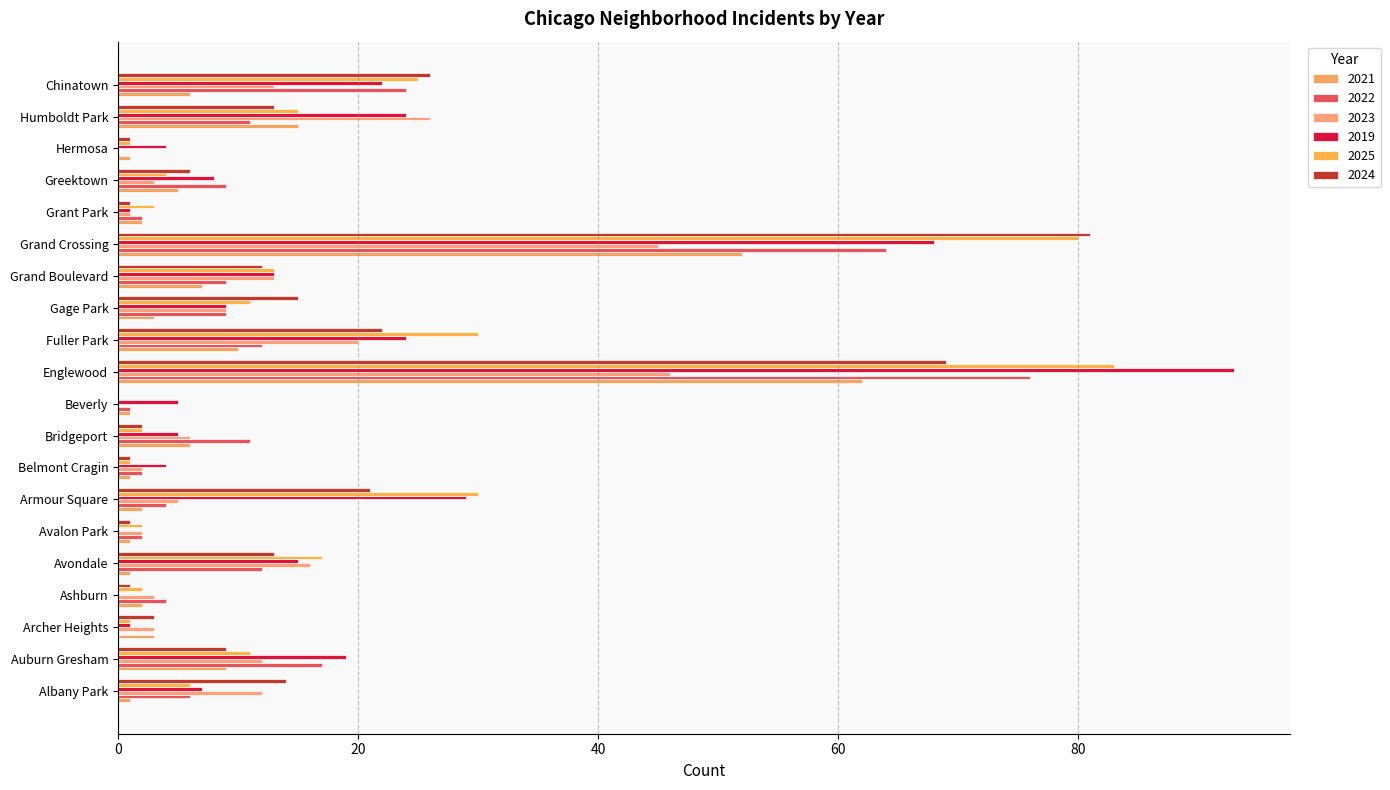

What is the spread (max minus min) of values at Chinatown?

20